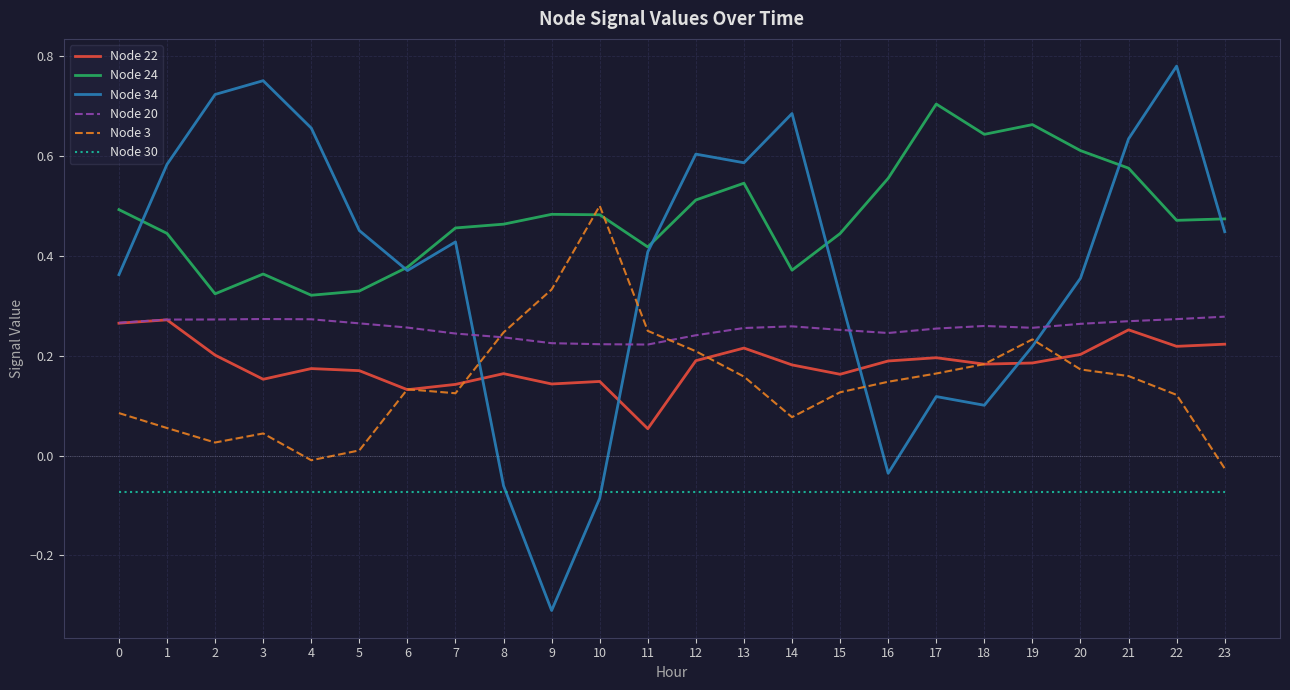

True or false: Node 20 and Node 30 cross at least once.

False